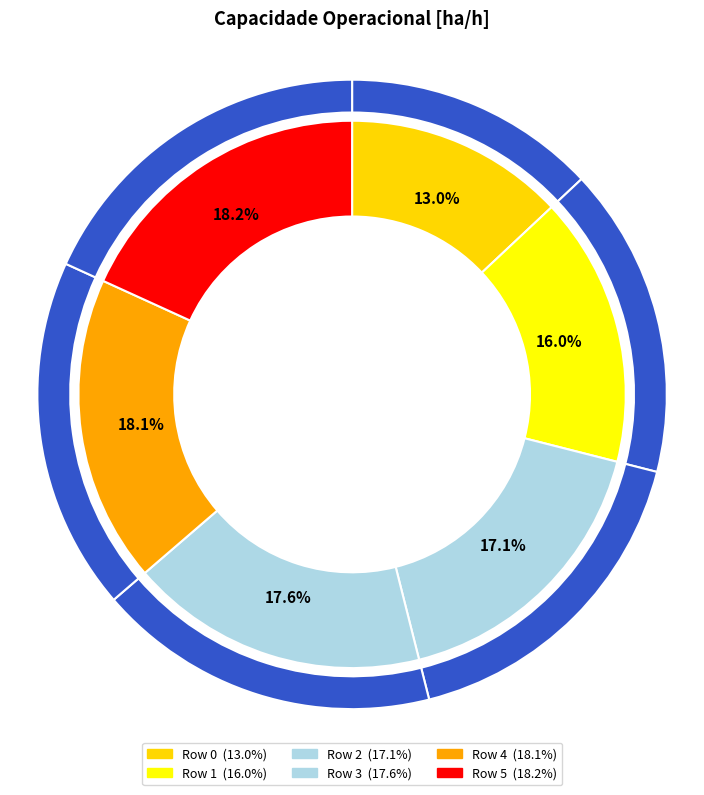

Count the number of slices in the pie.

6